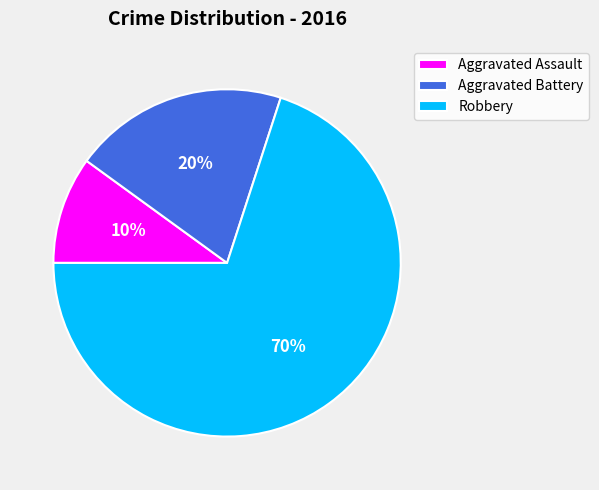

What is the ratio of the value at Robbery to the value at Aggravated Battery?

3.5